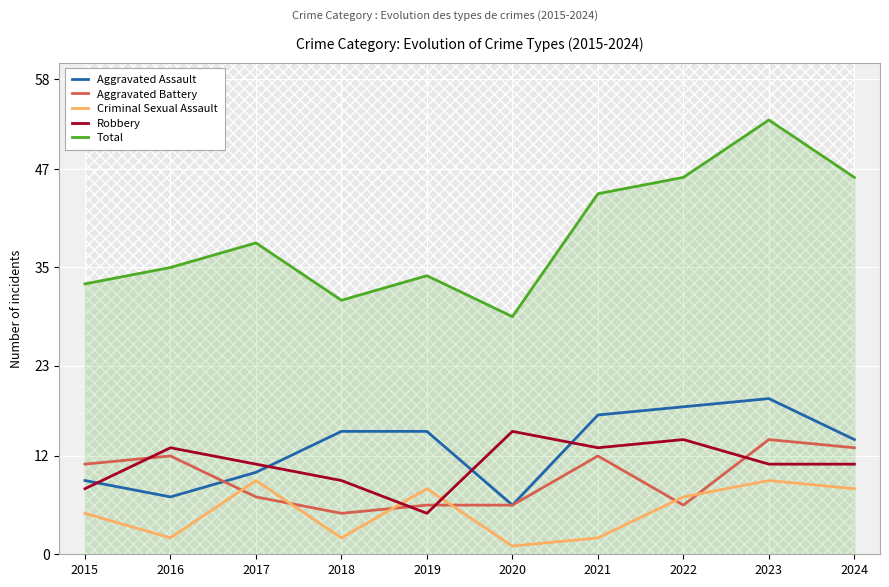

Is it true that Aggravated Battery equals 3 at 2019?

False